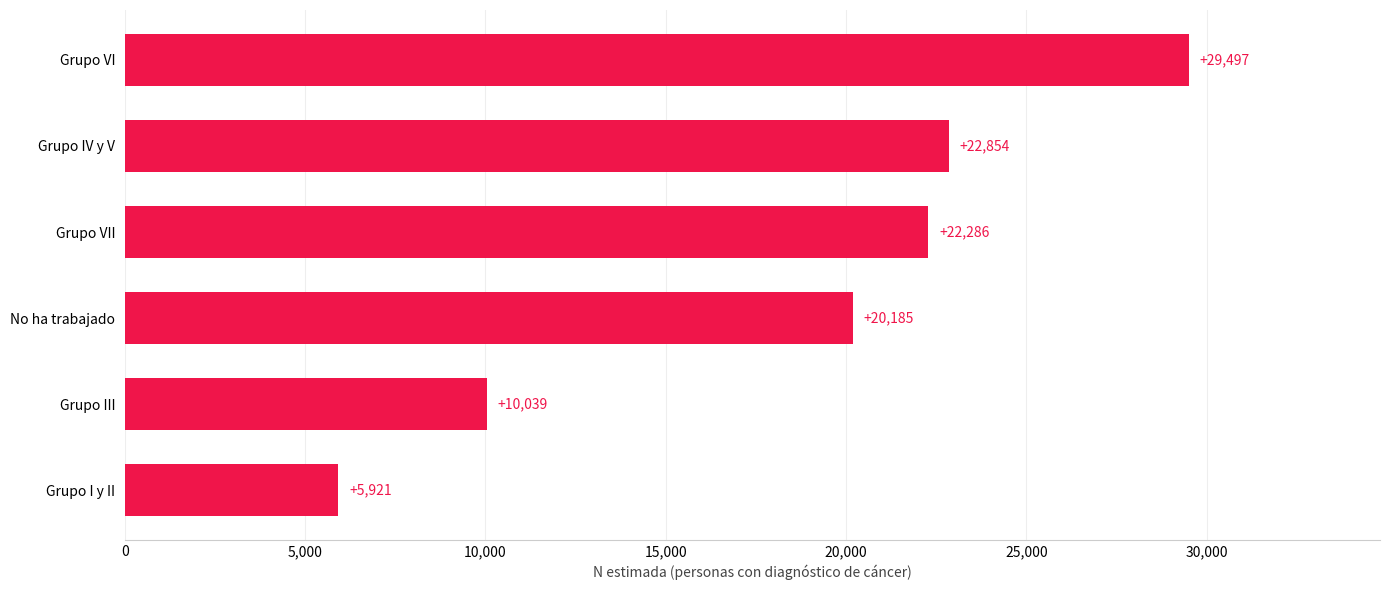

Does the chart contain stacked bars?

No